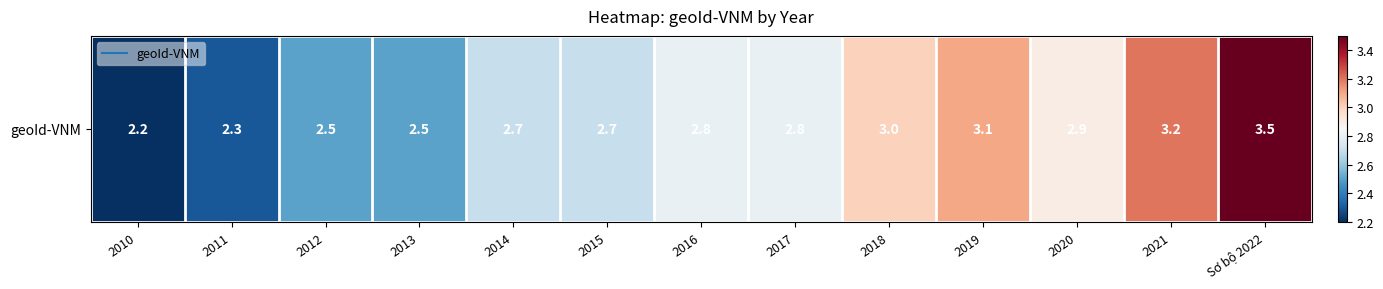

The value at 2016 is 2.8. True or false?

True